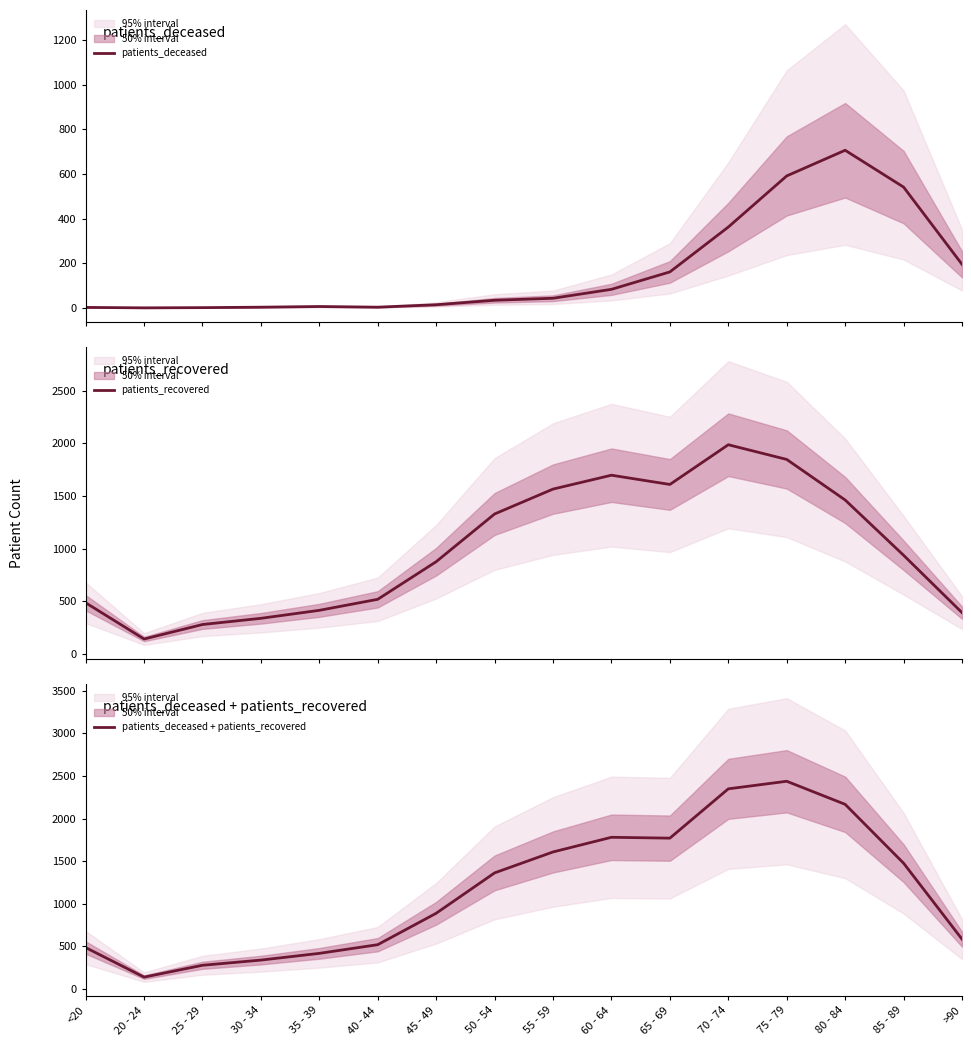

The value of patients_deceased at 45 - 49 is 14. True or false?

True